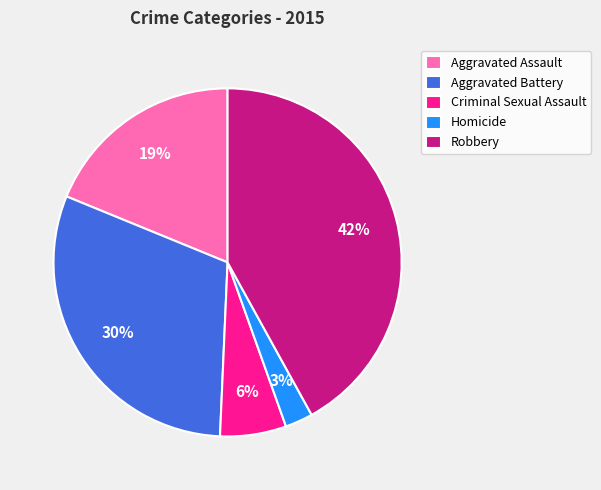

Combined, do Homicide and Robbery account for over 50%?

No